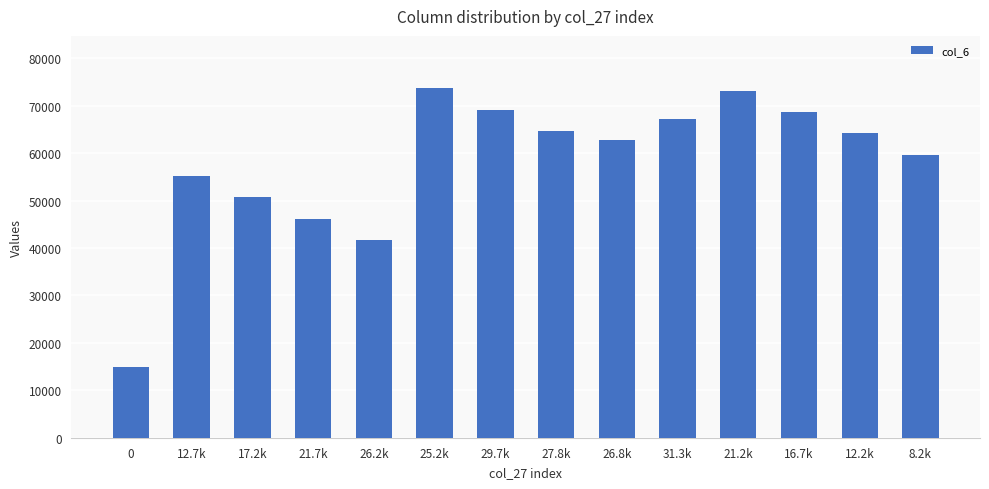

True or false: the data shows 66725 at 21.7k.

False